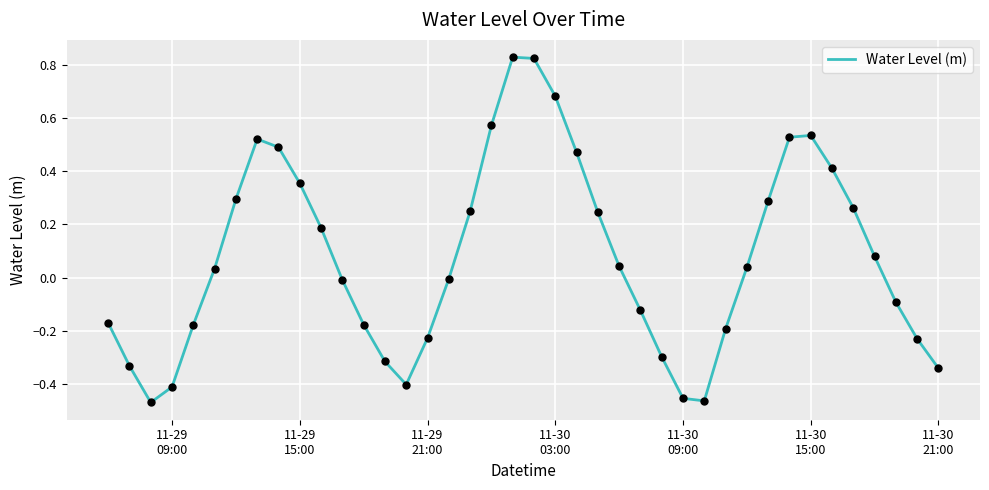

What is the difference between the maximum and minimum values?

1.3